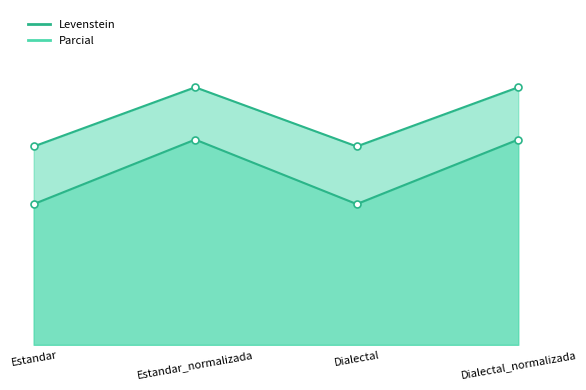

True or false: Parcial and Levenstein cross at least once.

False